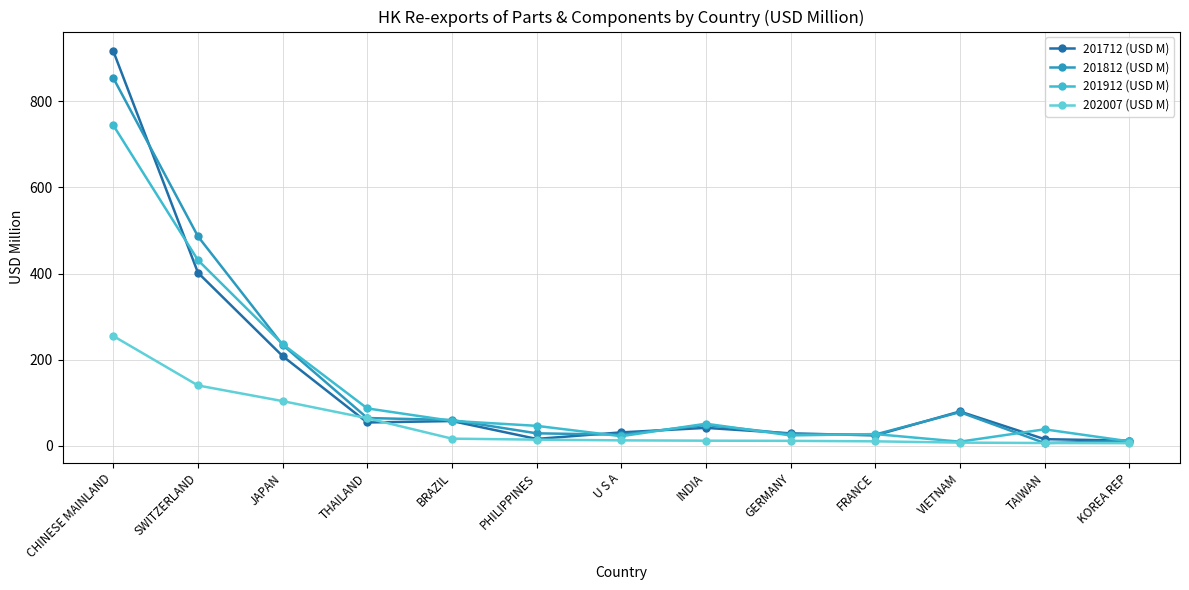

The value of 201912 (USD M) at PHILIPPINES is 46.3. True or false?

True